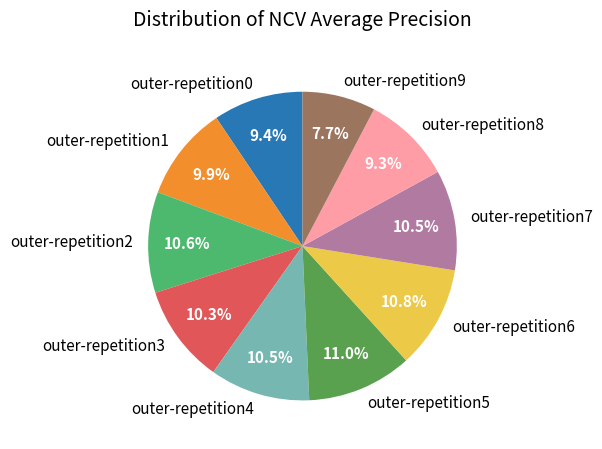

Between outer-repetition6 and outer-repetition9, which is larger?

outer-repetition6